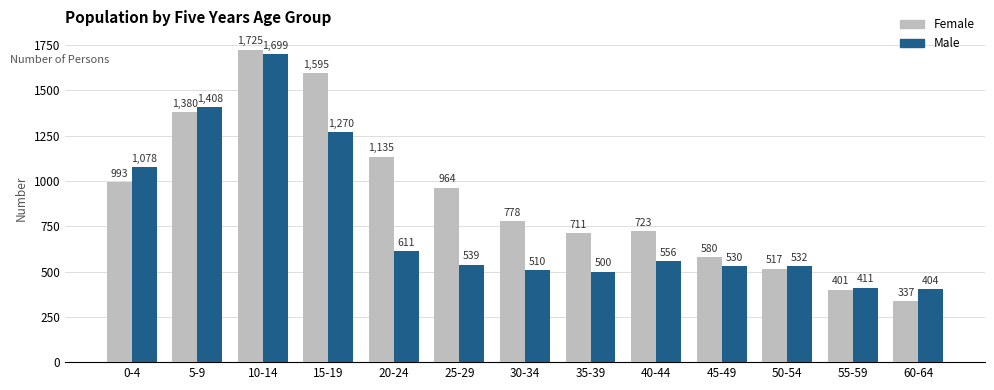

The Male series shows 227 at 30-34. True or false?

False